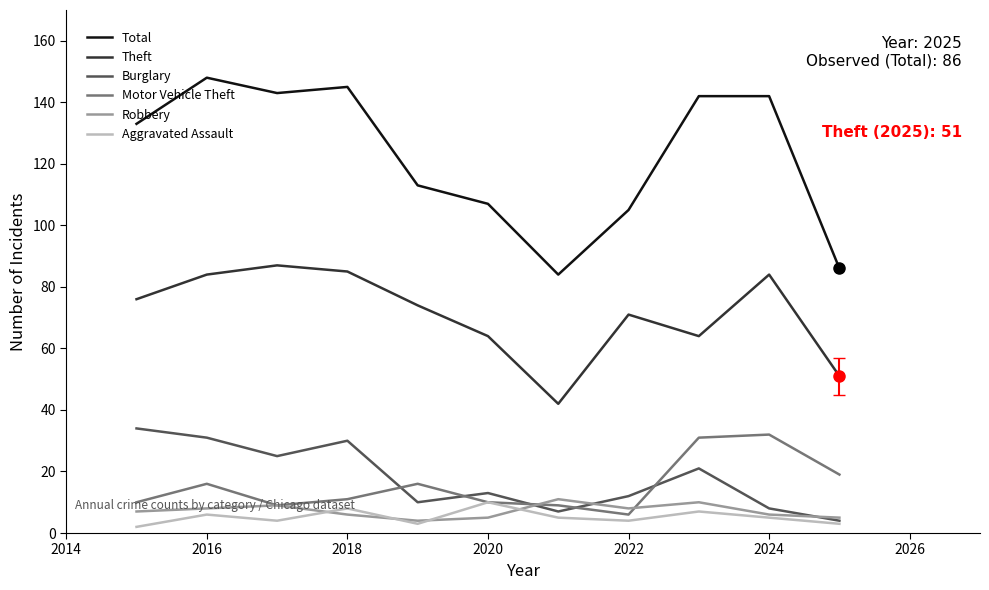

True or false: Aggravated Assault and Theft cross at least once.

False